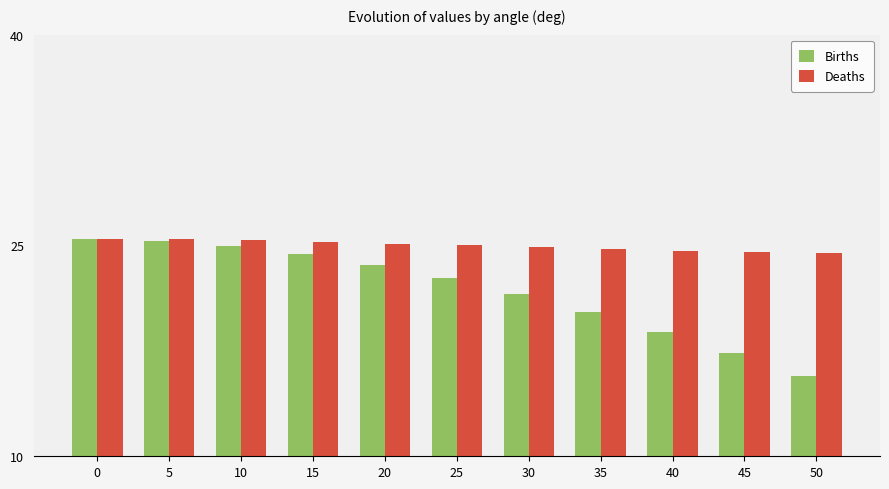

Which series has the widest spread of values?

Births